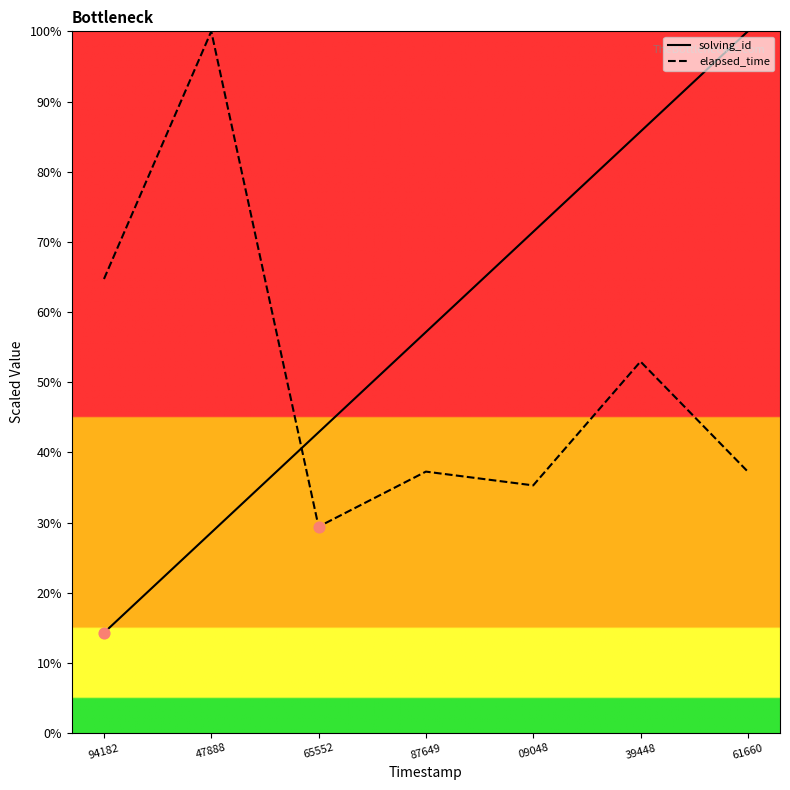

What are all the series names shown in the legend?

solving_id, elapsed_time